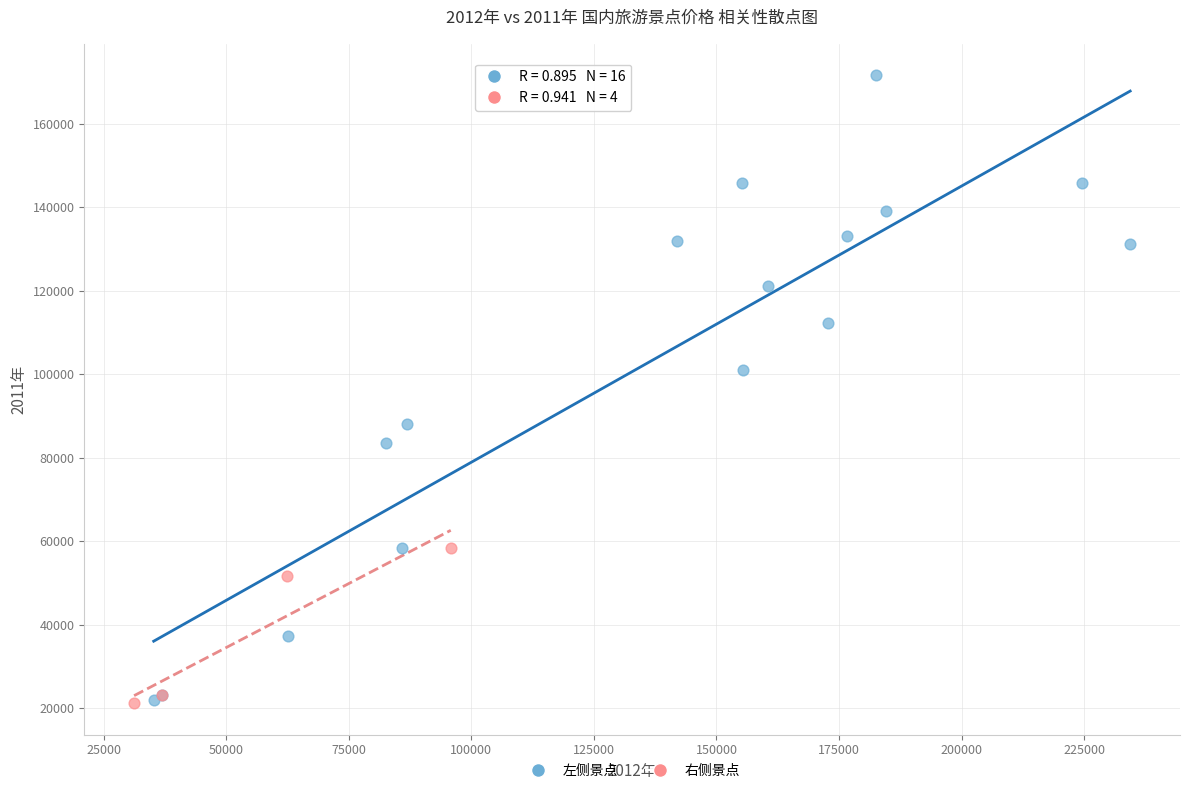

Which series reaches the maximum Y coordinate?

左侧景点